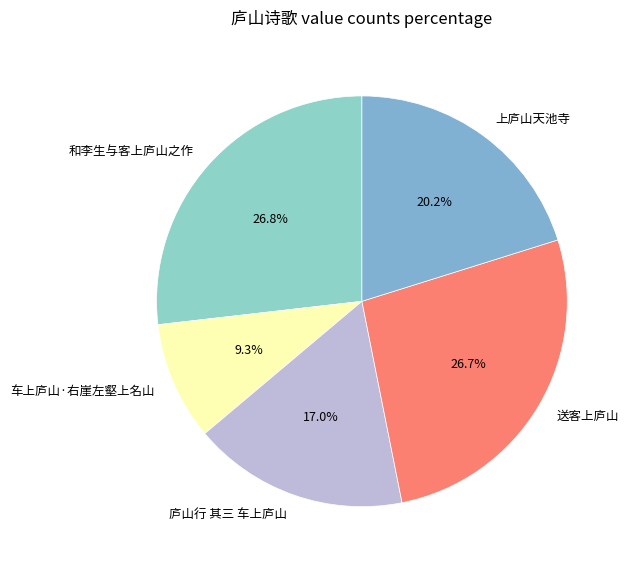

Which category has the smallest portion of the pie?

车上庐山·右崖左壑上名山